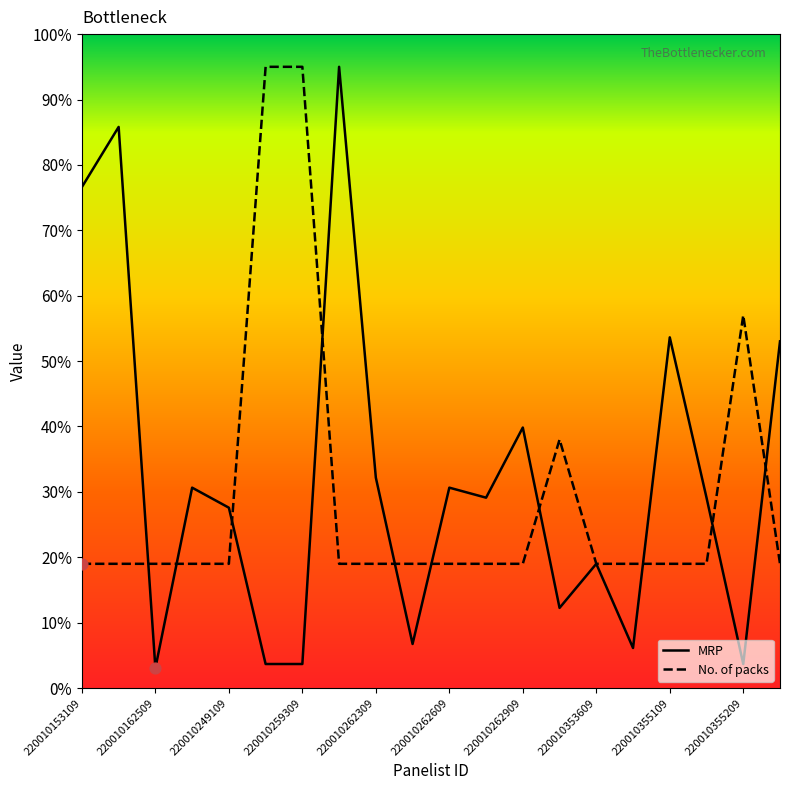

Which series has the largest total across all categories?

MRP